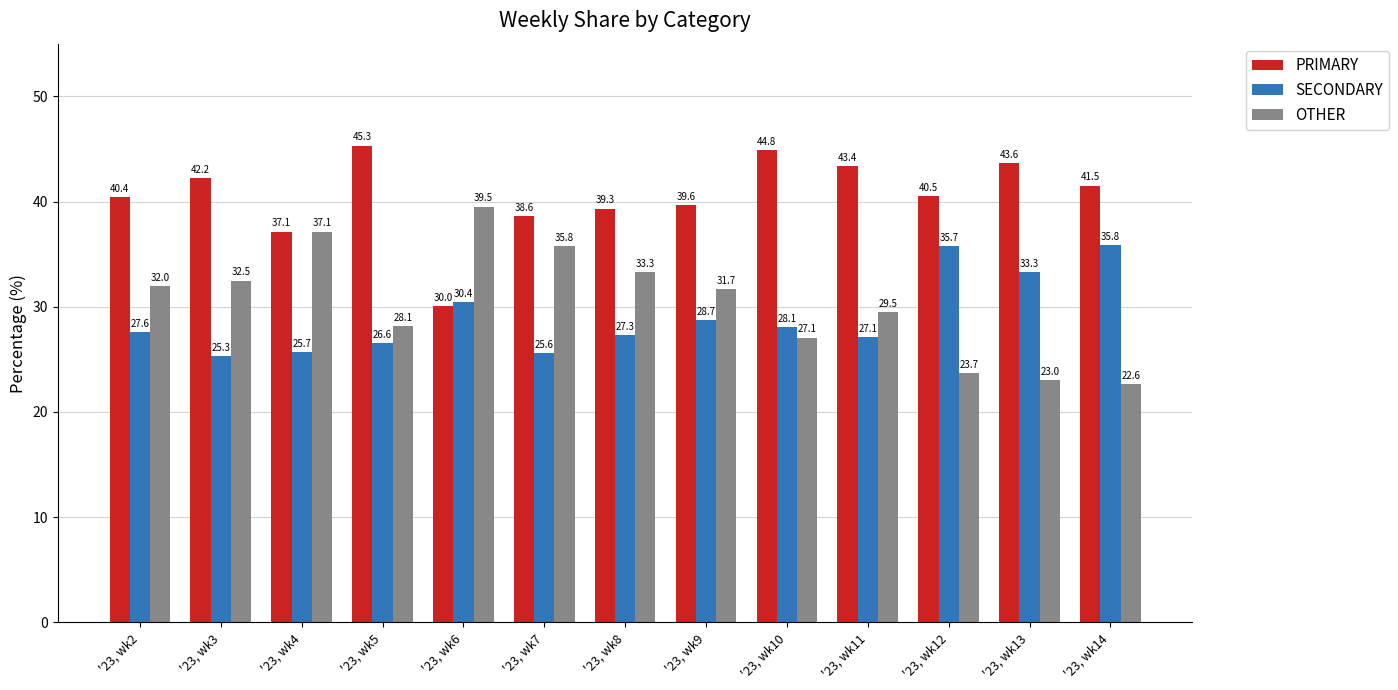

At '23, wk12, list the series in order from smallest to largest.

OTHER, SECONDARY, PRIMARY